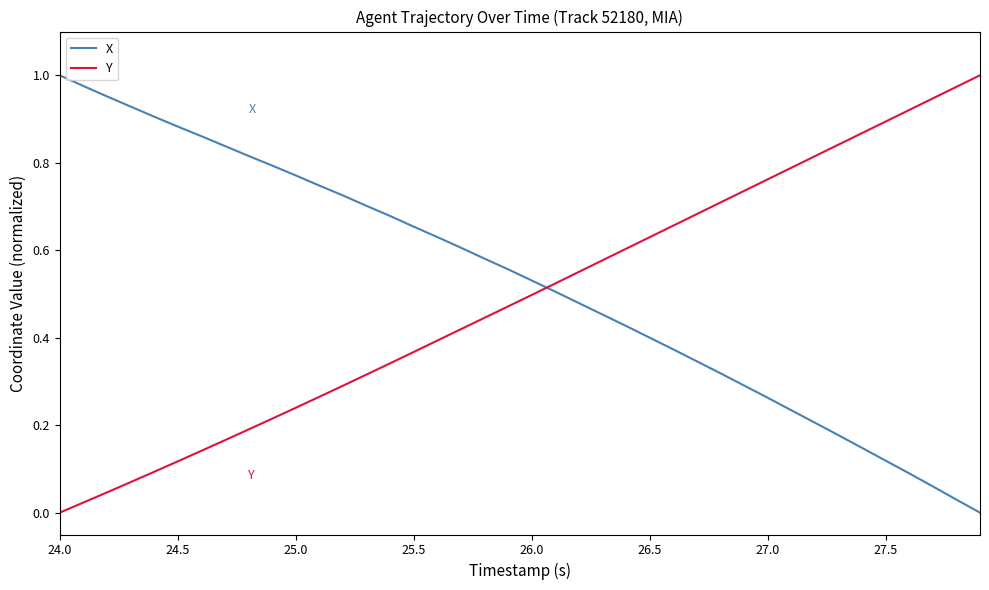

True or false: Y and X cross at least once.

True